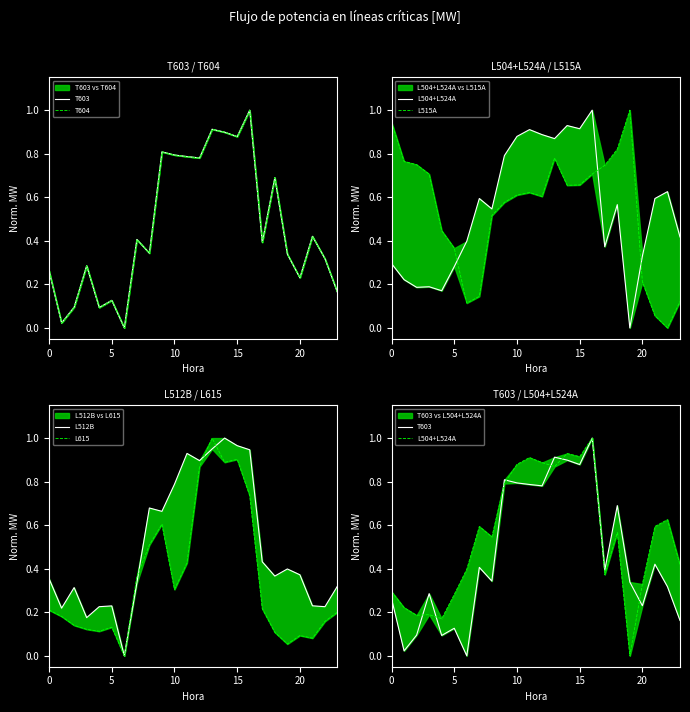

True or false: T604 has a value of 0.1 at 10.

False